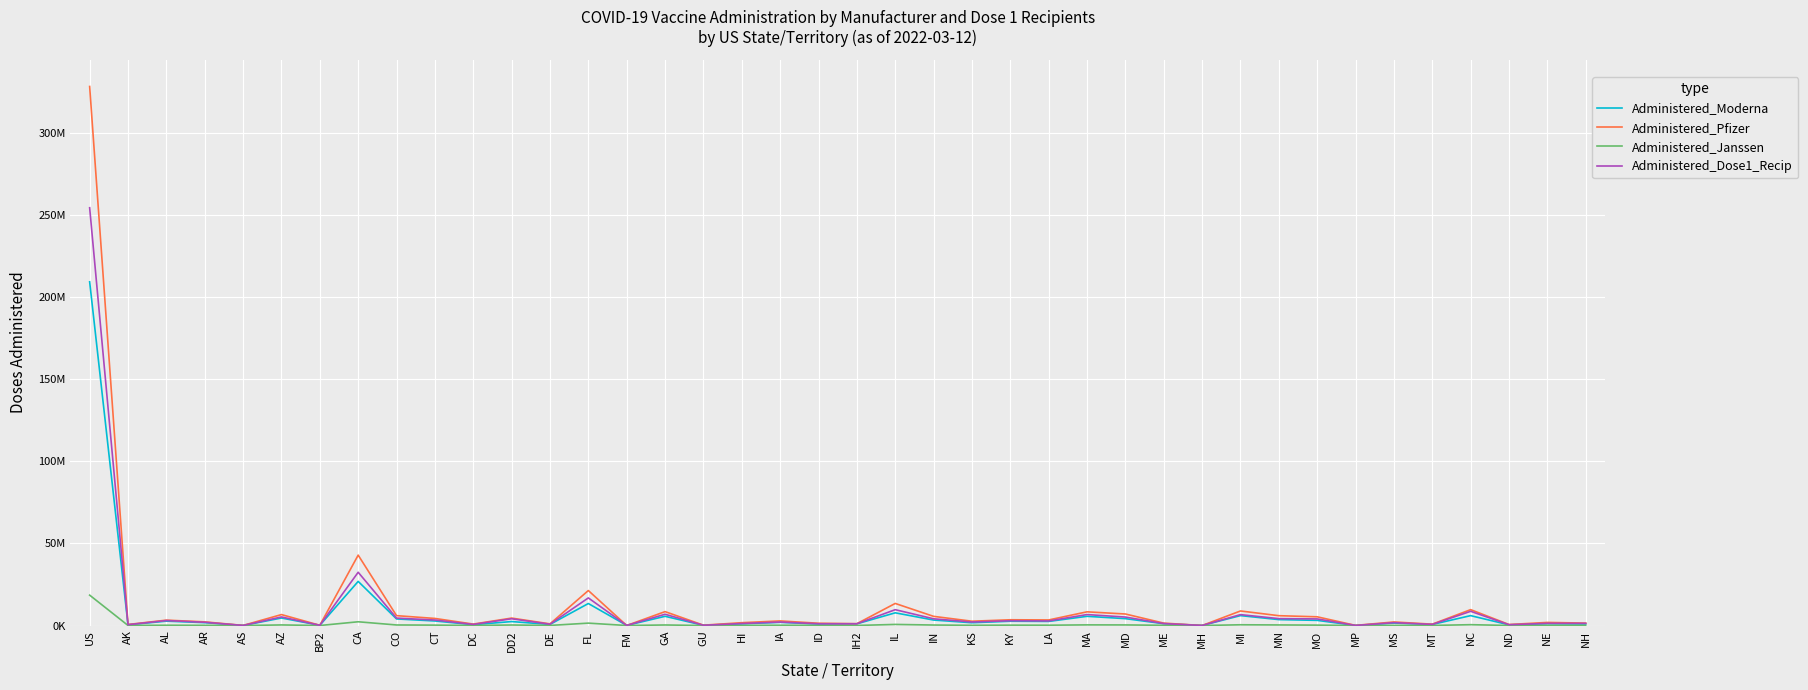

What is the label of the 35th point from the left?

MS